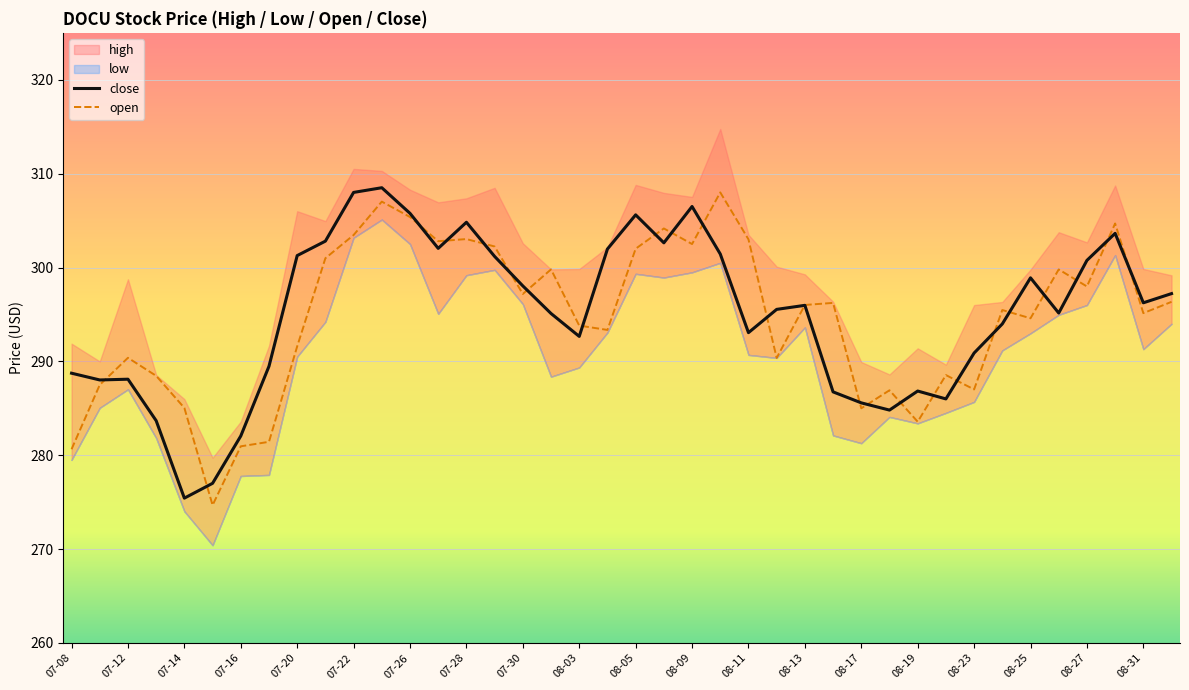

Which series has the widest spread of values?

open